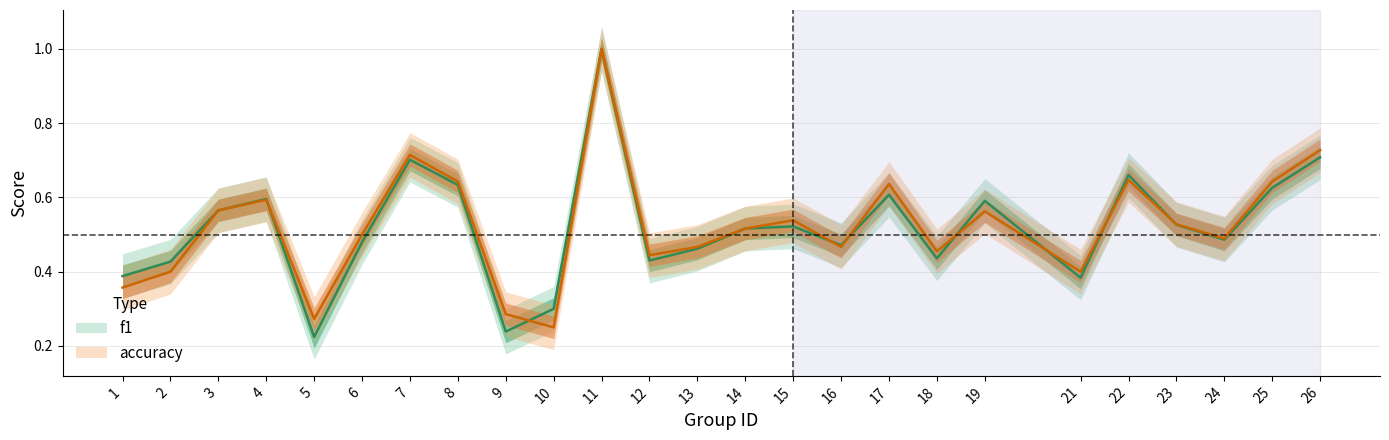

Reading left to right, transcribe all the data shown in this chart.

f1: 1=0.4	2=0.4	3=0.6	4=0.6	5=0.2	6=0.5	7=0.7	8=0.6	9=0.2	10=0.3	11=1.0	12=0.4	13=0.5	14=0.5	15=0.5	16=0.5	17=0.6	18=0.4	19=0.6	21=0.4	22=0.7	23=0.5	24=0.5	25=0.6	26=0.7
accuracy: 1=0.4	2=0.4	3=0.6	4=0.6	5=0.3	6=0.5	7=0.7	8=0.6	9=0.3	10=0.2	11=1.0	12=0.4	13=0.5	14=0.5	15=0.5	16=0.5	17=0.6	18=0.5	19=0.6	21=0.4	22=0.6	23=0.5	24=0.5	25=0.6	26=0.7